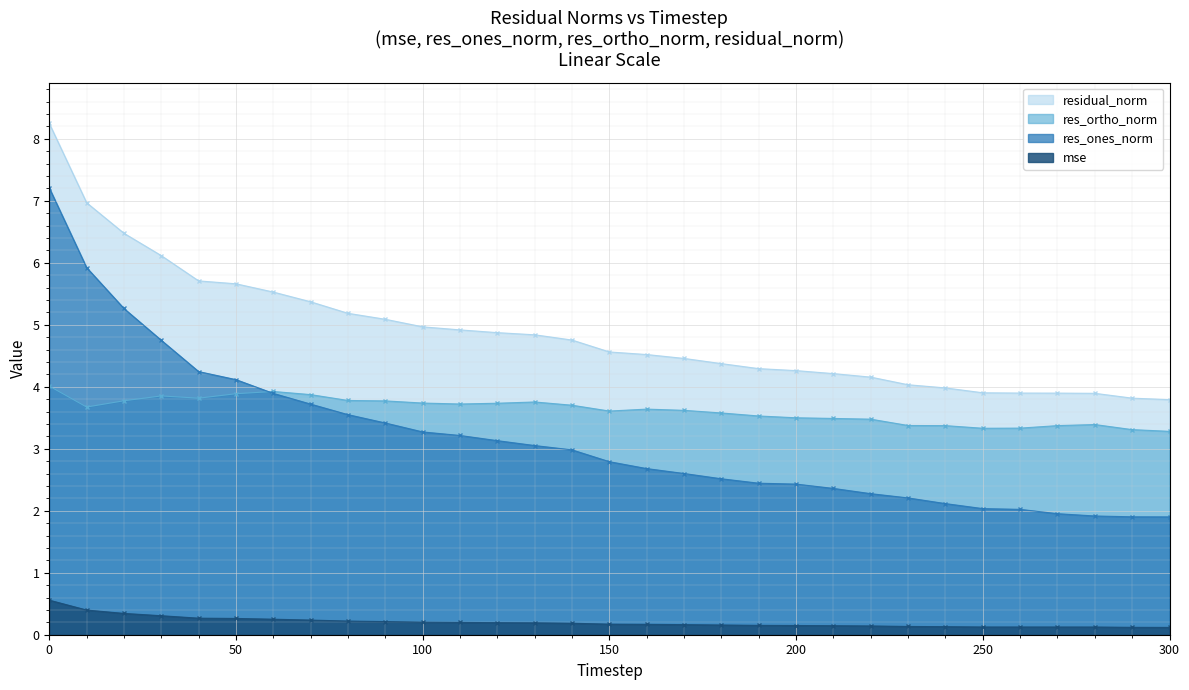

What is the difference between the second highest and minimum values in the residual_norm series?

3.2